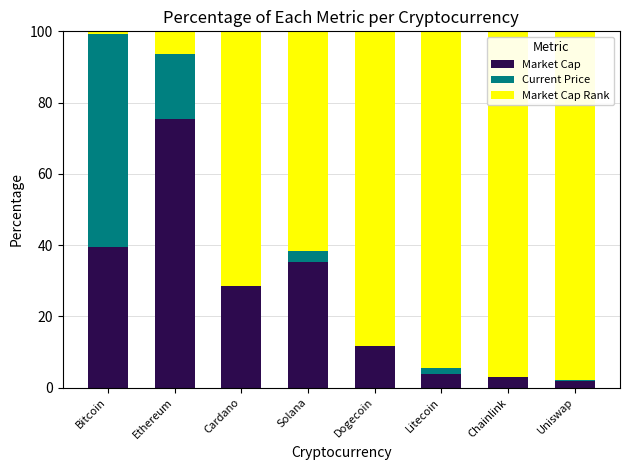

What is the highest value of the Market Cap series?

75.4